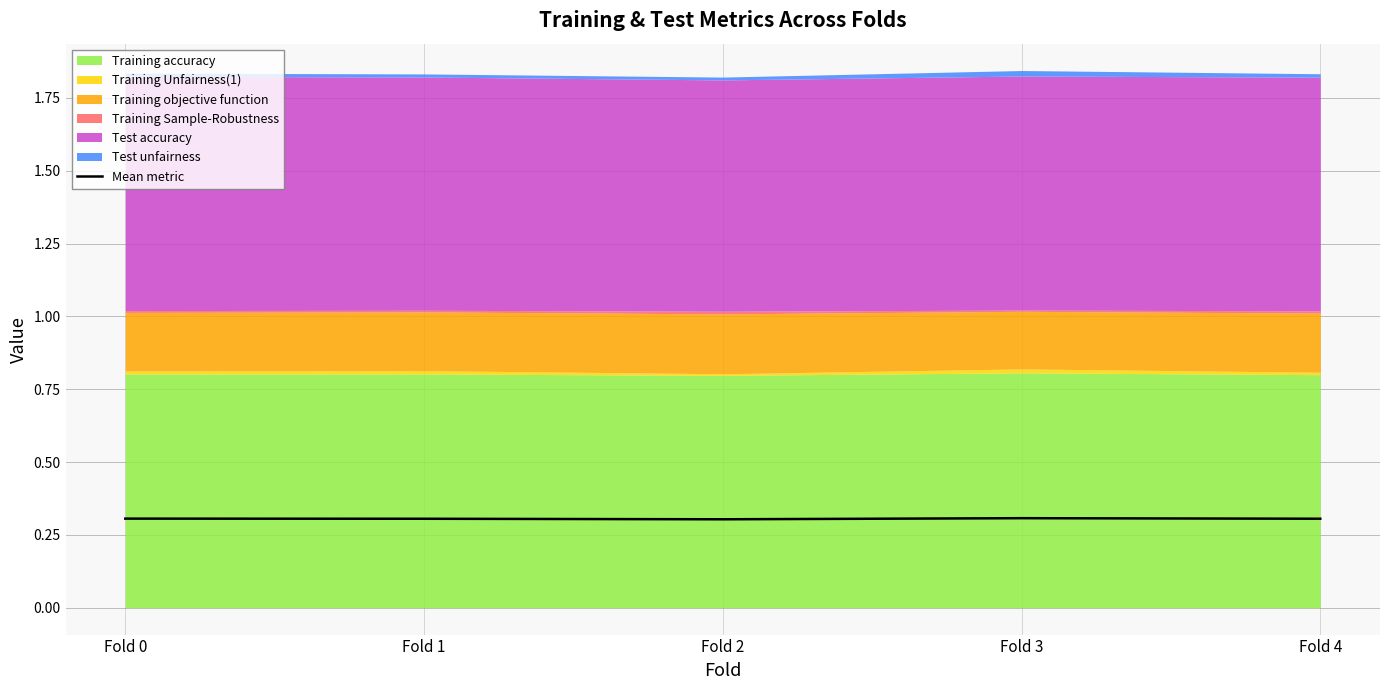

At which category does the data reach its first local peak?

Fold 3